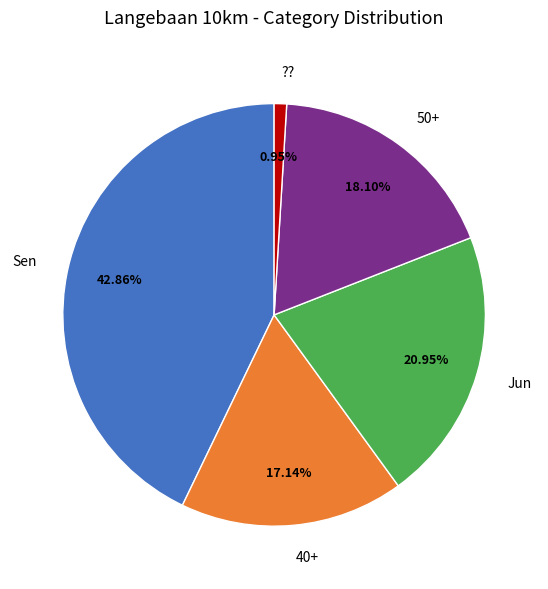

Between Jun and ??, which is larger?

Jun